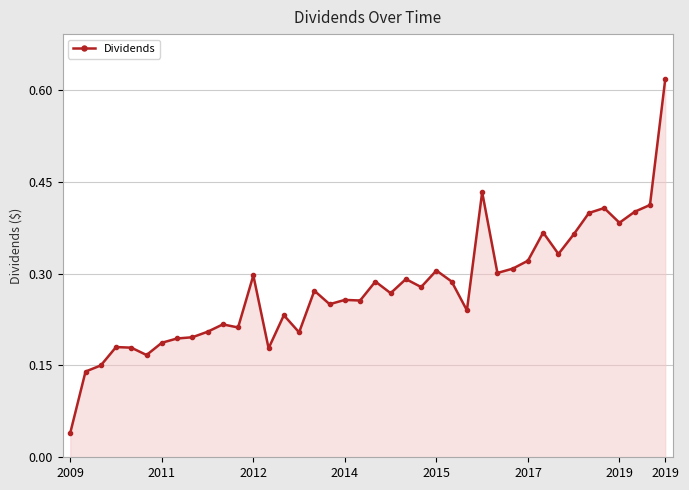

True or false: there are more than 2 points higher than both neighbors.

True